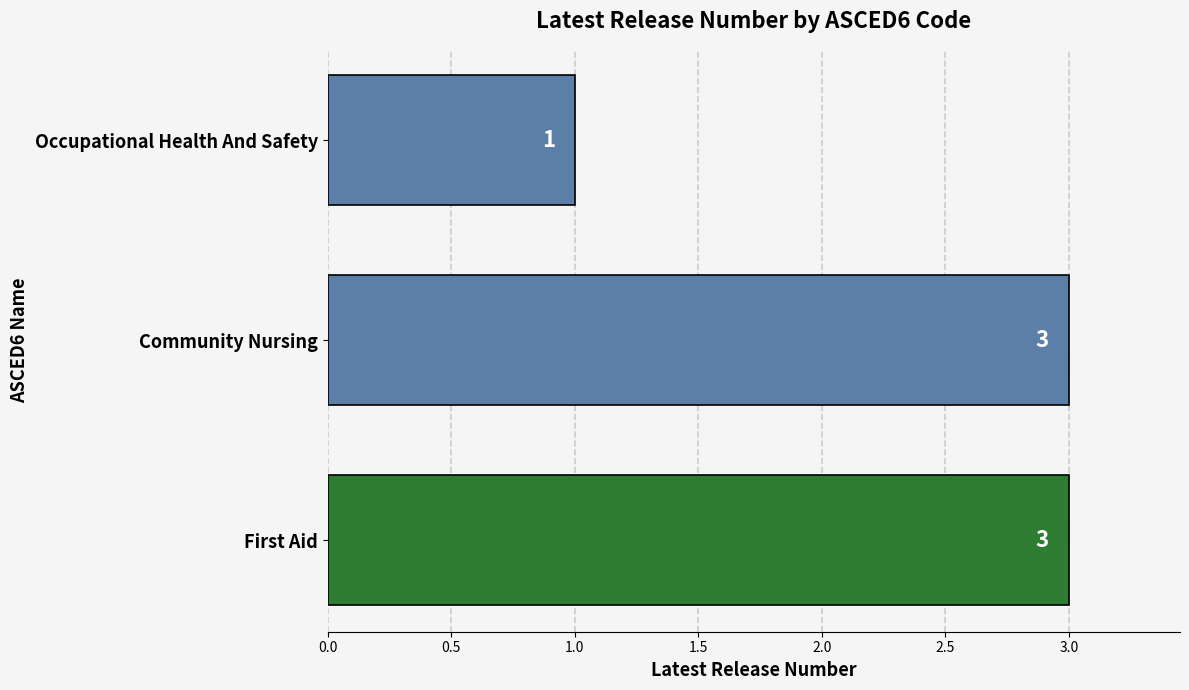

The chart shows a value of 2 at First Aid. True or false?

False